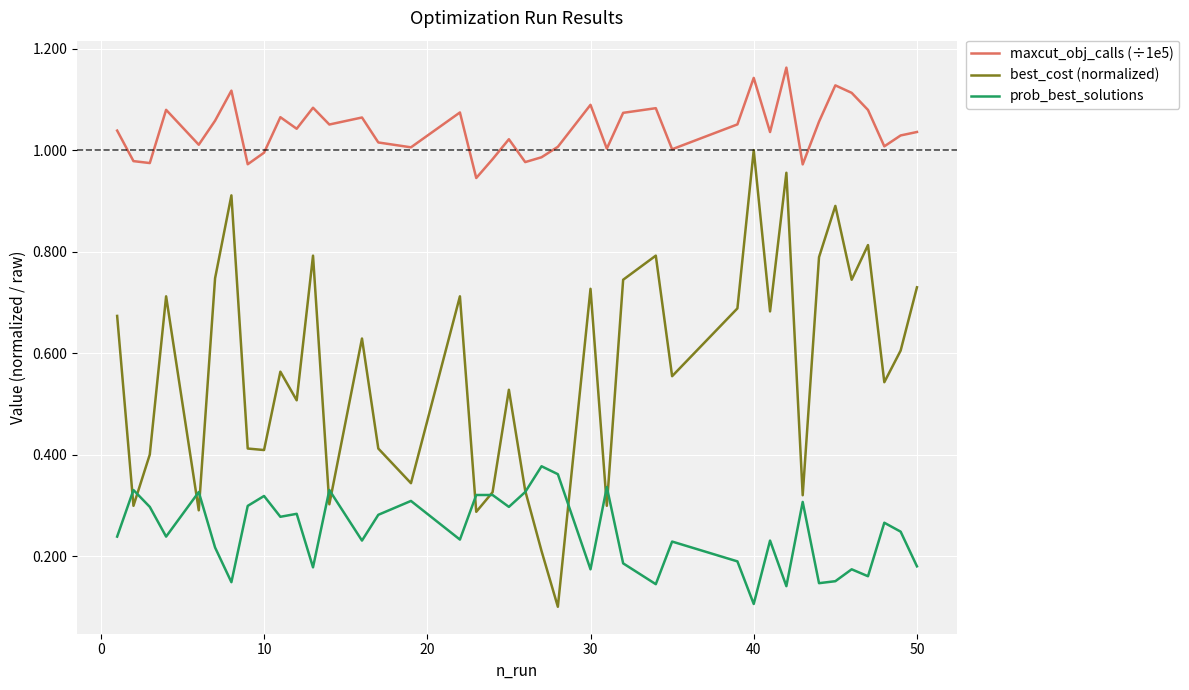

Does the chart display data point markers on the line(s)?

No